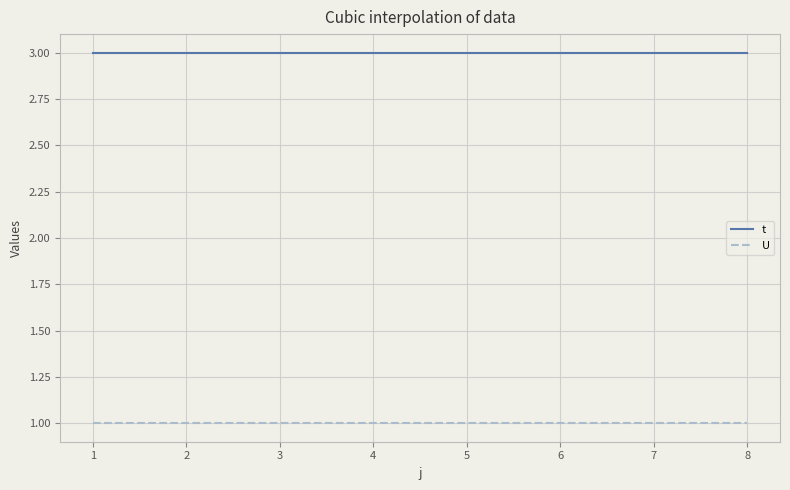

True or false: t has a value of 4 at 2.

False